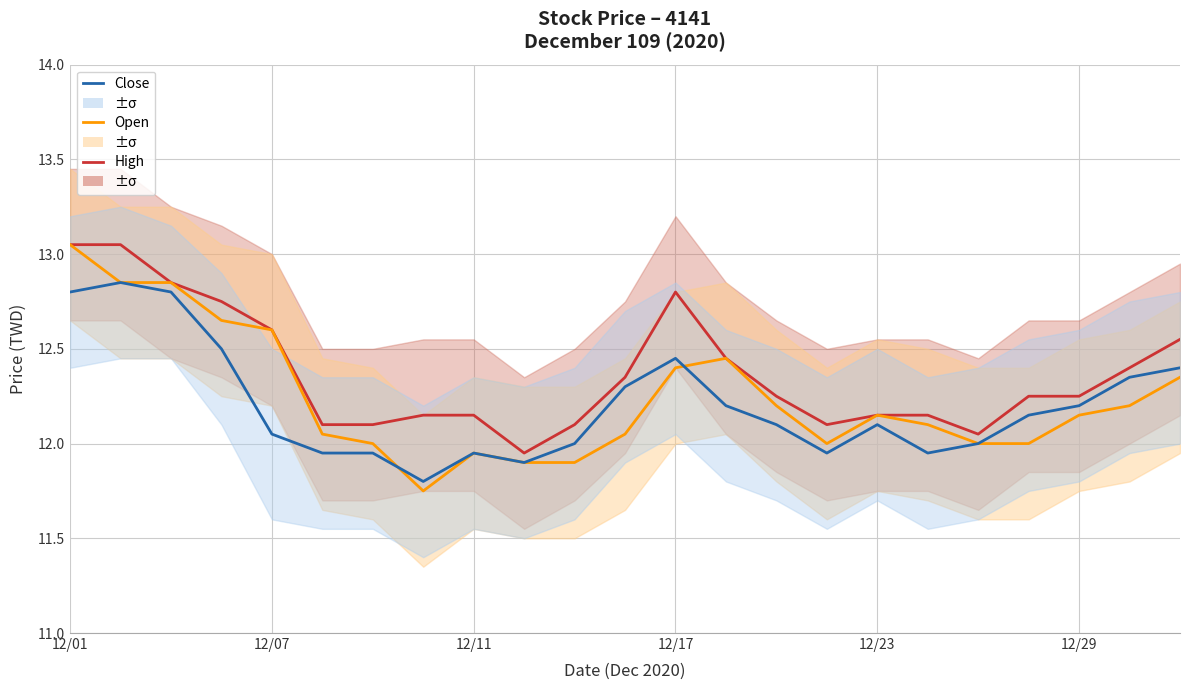

True or false: Close and Open intersect in this chart.

True